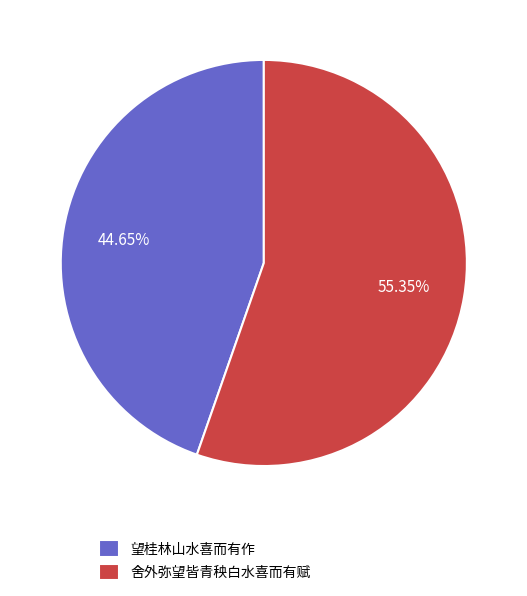

Count the number of slices in the pie.

2